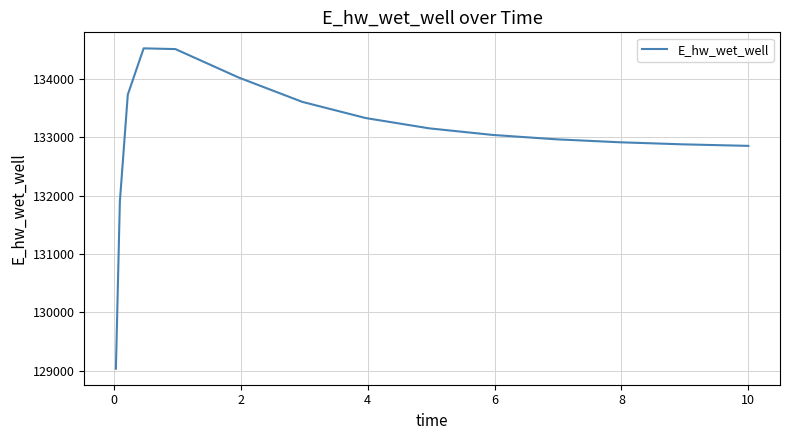

What is the smallest value displayed?

129032.5